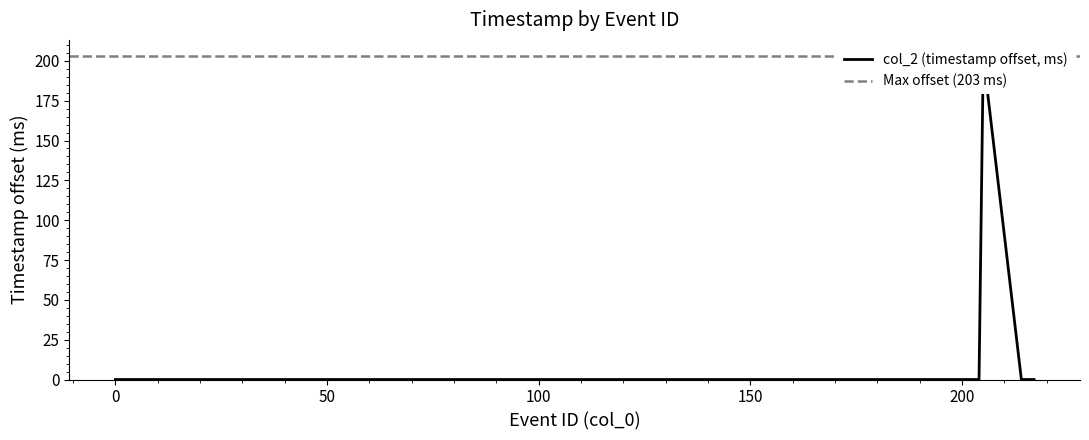

True or false: the data shows -72 at 204.

False